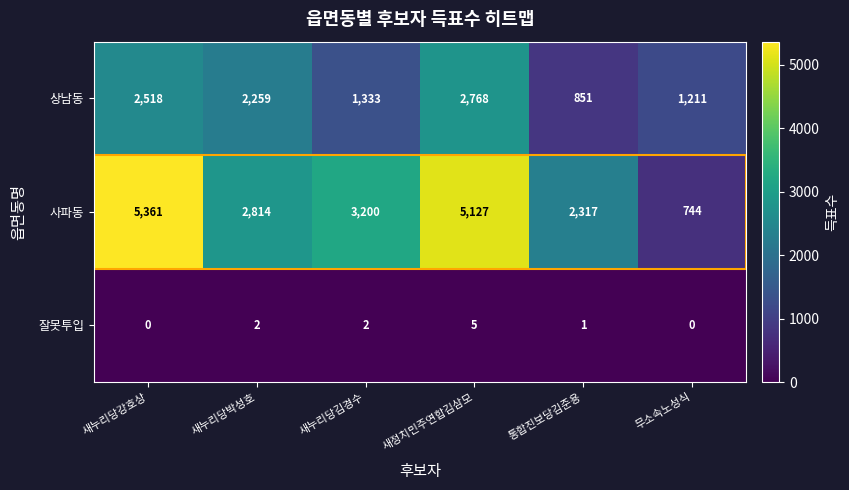

Between 새누리당김경수 and 무소속노성식, which series saw the biggest shift?

사파동